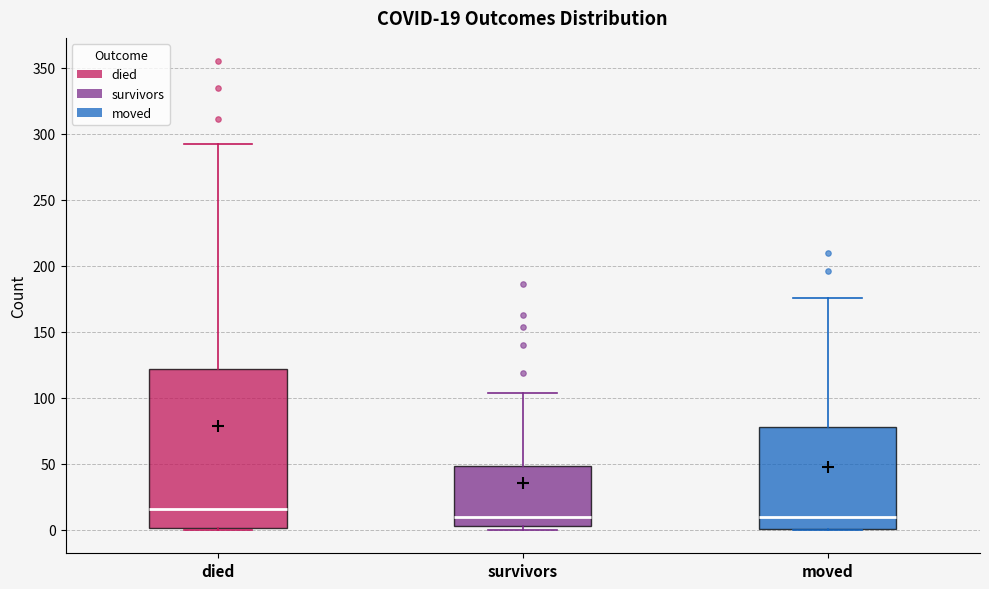

Comparing the boxes themselves (not the whiskers), which one is the tallest?

died